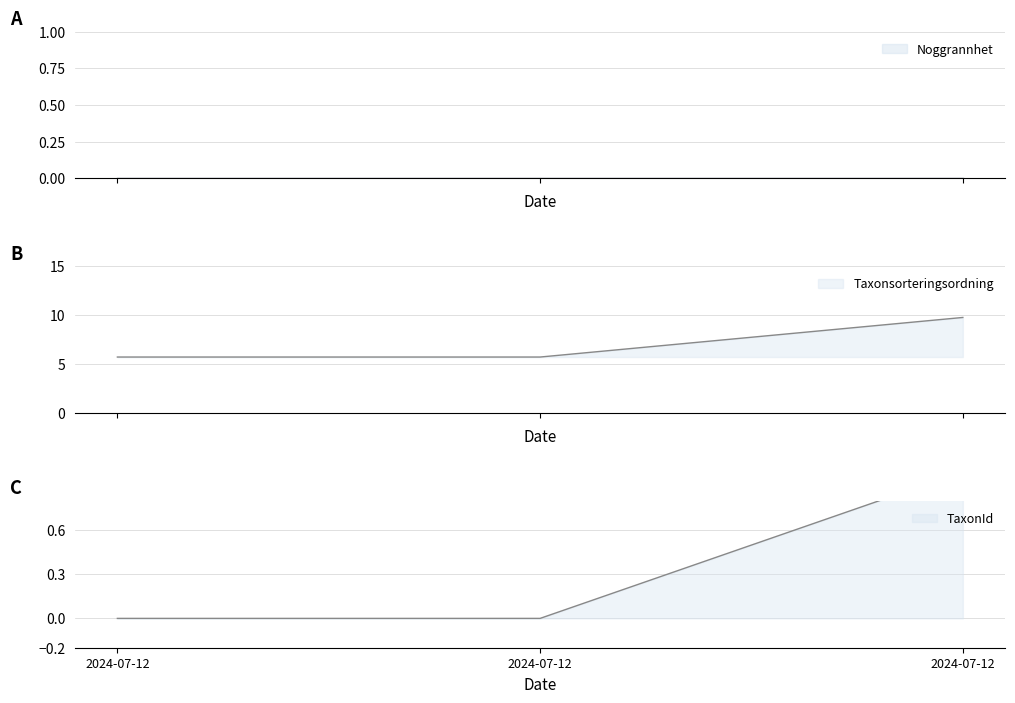

The Taxonsorteringsordning series shows 5.4 at 2024-07-12. True or false?

False